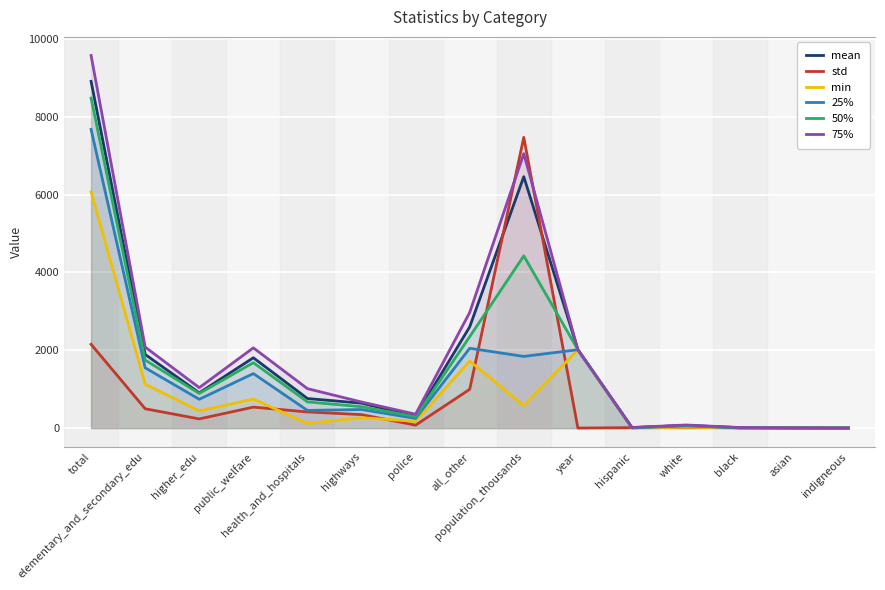

What is the difference between the 50% values at year and elementary_and_secondary_edu?

267.0